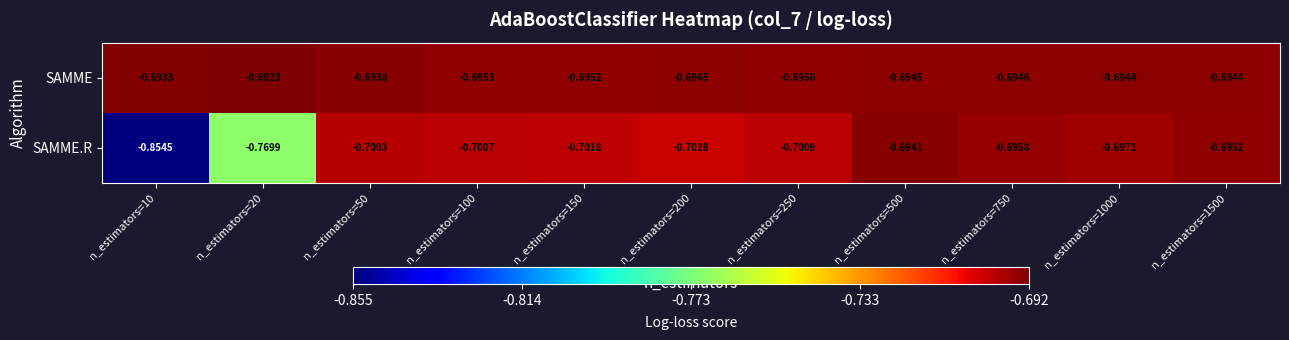

List the series in order of their overall mean, highest first.

SAMME, SAMME.R